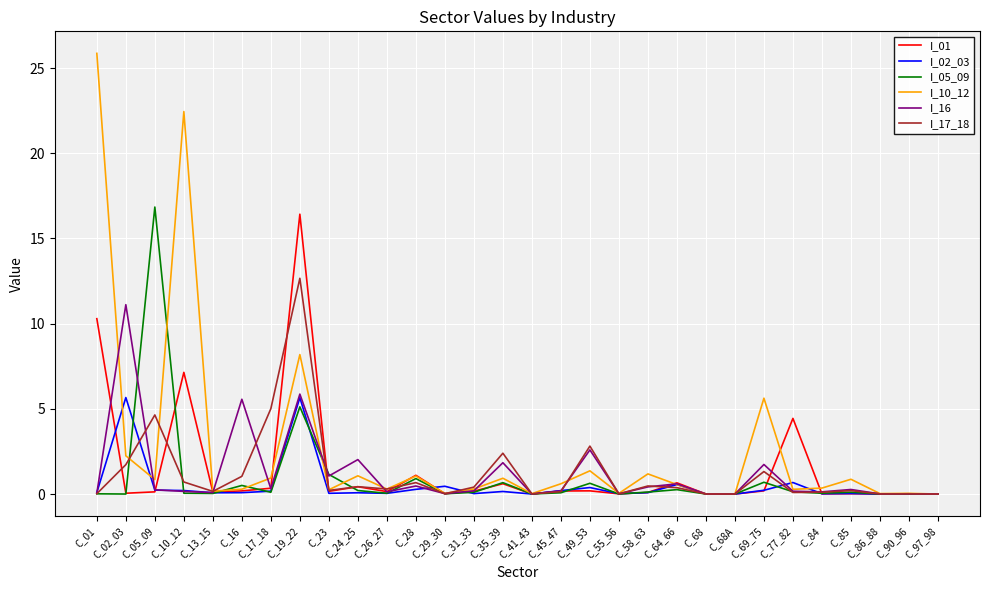

Where is I_16 nearest to the value 5?

C_16